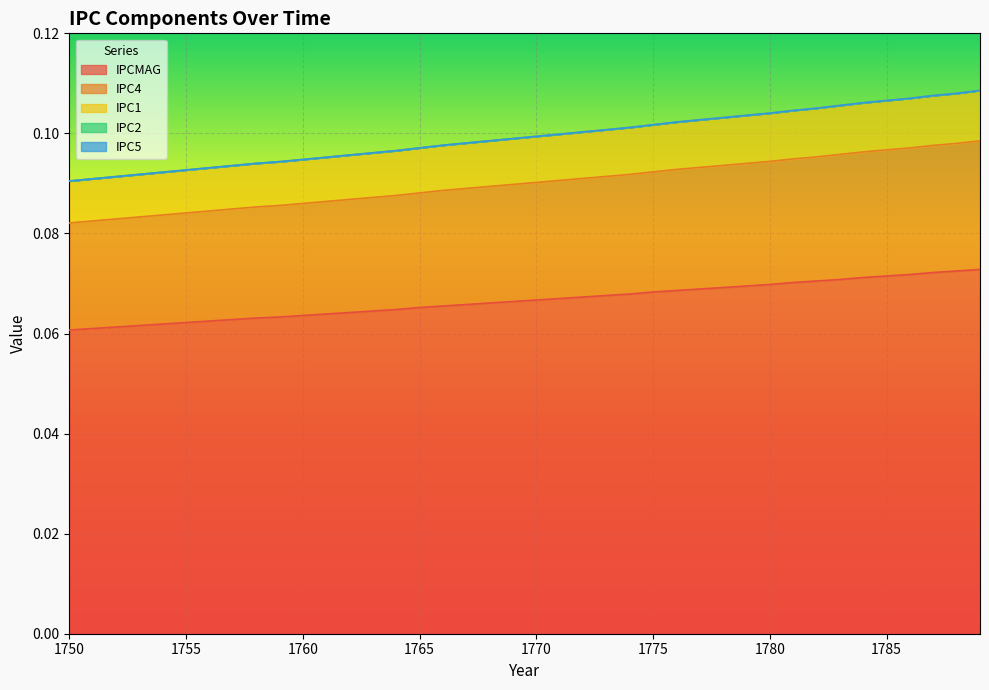

Rank the categories by IPCMAG value from lowest to highest.

1750, 1751, 1752, 1753, 1754, 1755, 1756, 1757, 1758, 1759, 1760, 1761, 1762, 1763, 1764, 1765, 1766, 1767, 1768, 1769, 1770, 1771, 1772, 1773, 1774, 1775, 1776, 1777, 1778, 1779, 1780, 1781, 1782, 1783, 1784, 1785, 1786, 1787, 1788, 1789